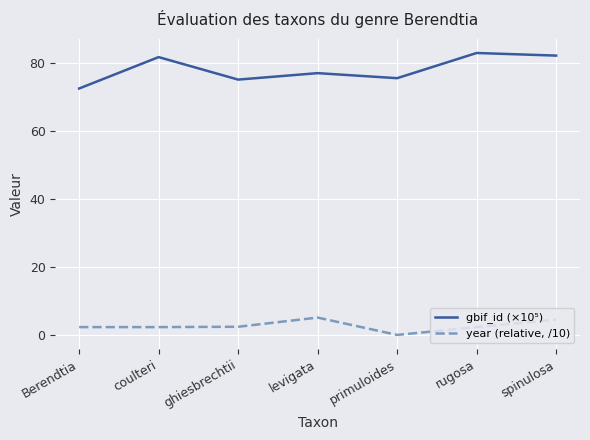

What is the spread (max minus min) of values at rugosa?

80.5